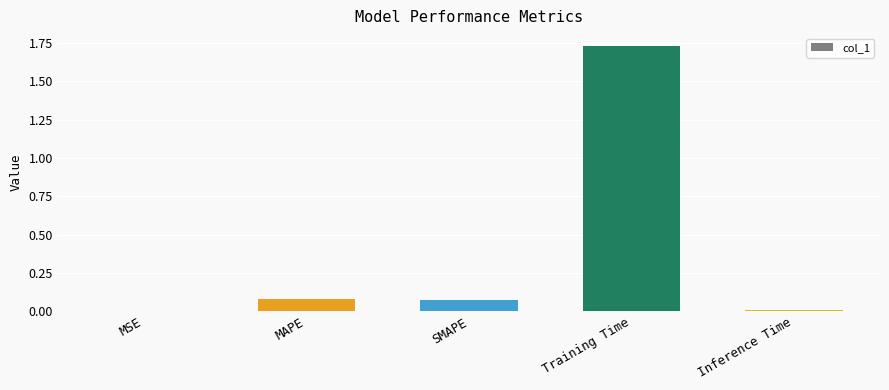

What is the sum of all values?

1.9